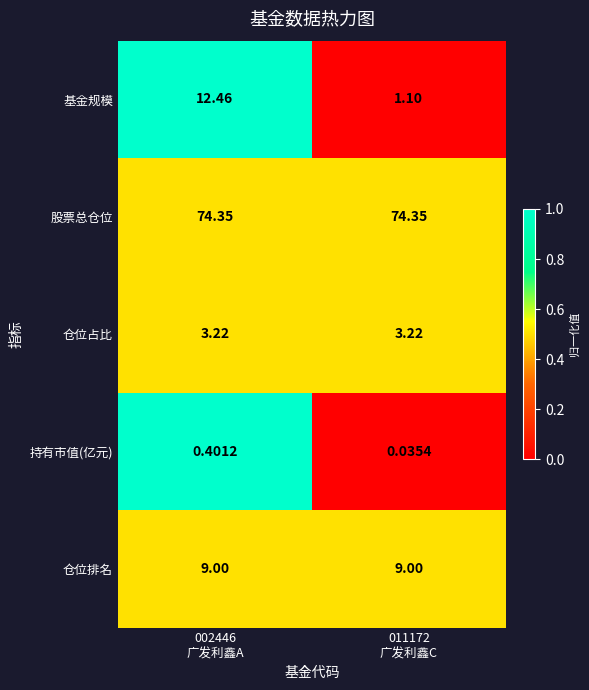

Which series has the largest range (max minus min)?

基金规模